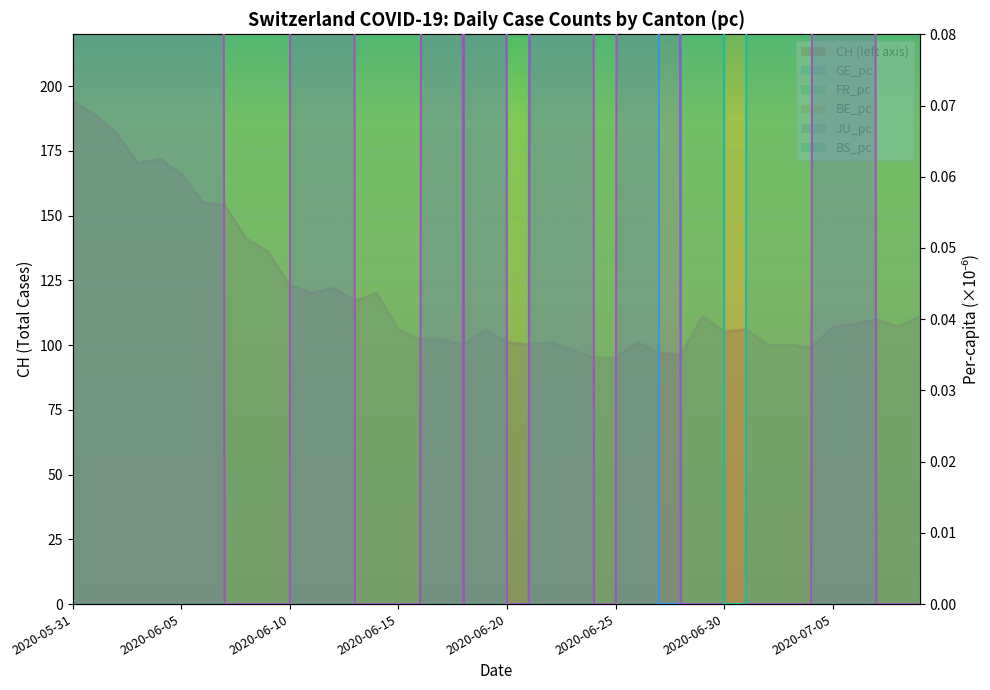

Which category has the highest value in the BE_pc series?

2020-05-31